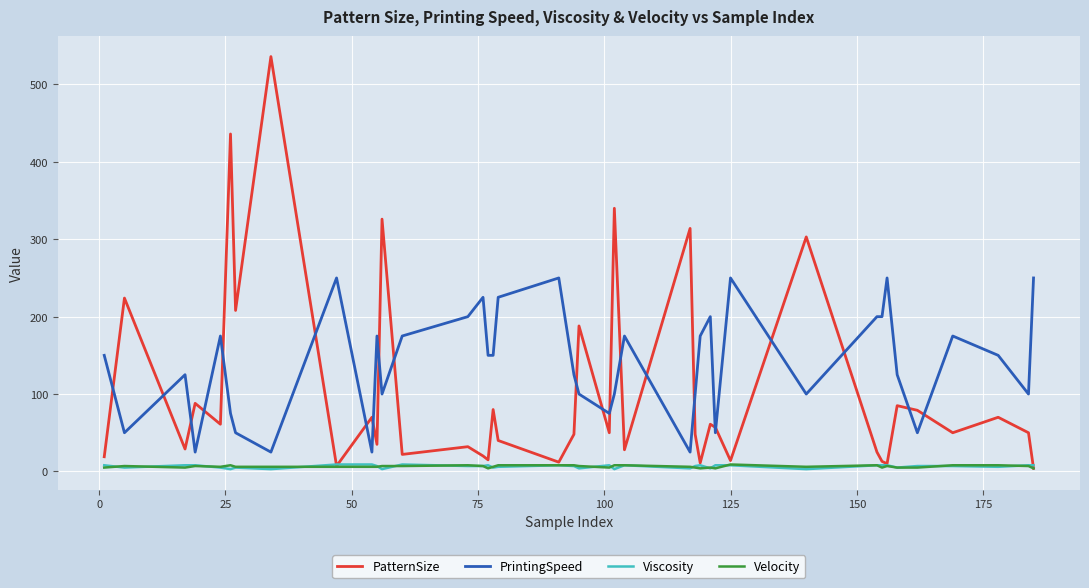

True or false: Viscosity and PrintingSpeed cross at least once.

False